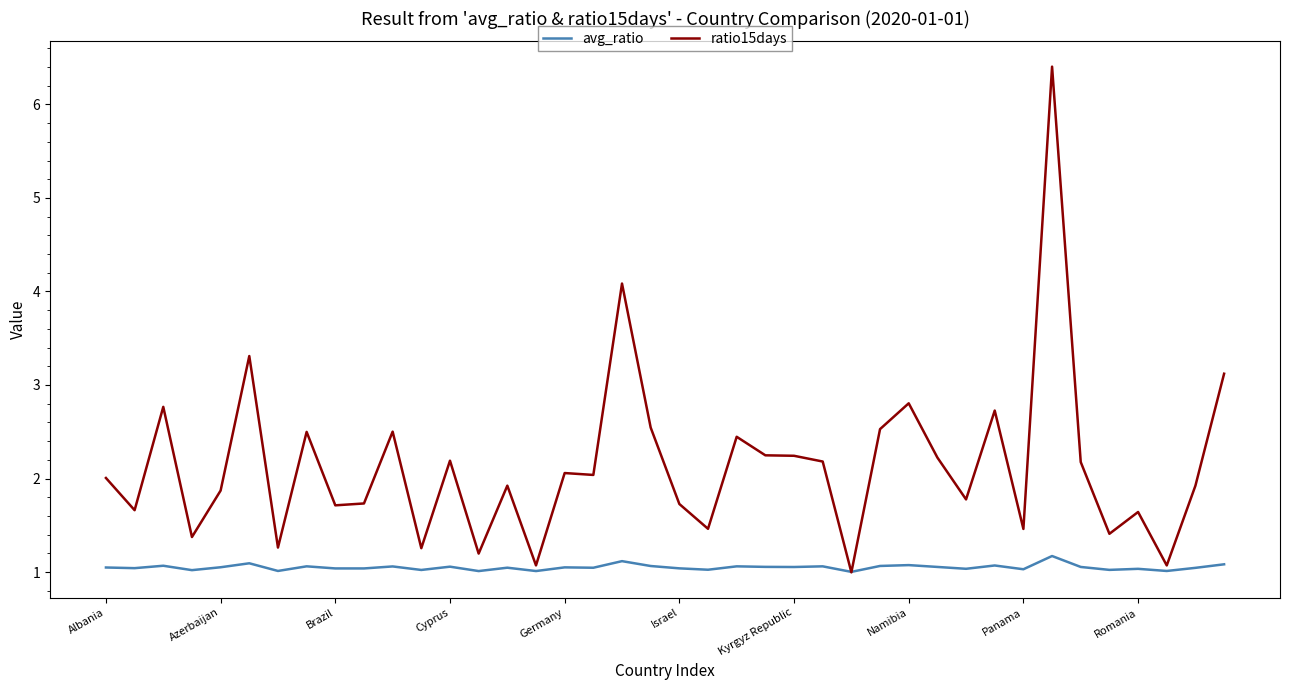

List the series in order of their overall mean, highest first.

ratio15days, avg_ratio